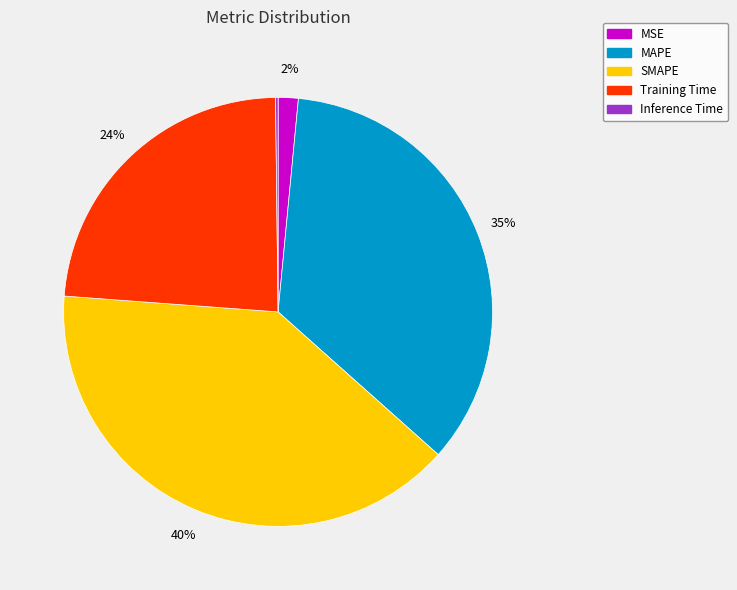

Which has a higher value, MSE or Training Time?

Training Time